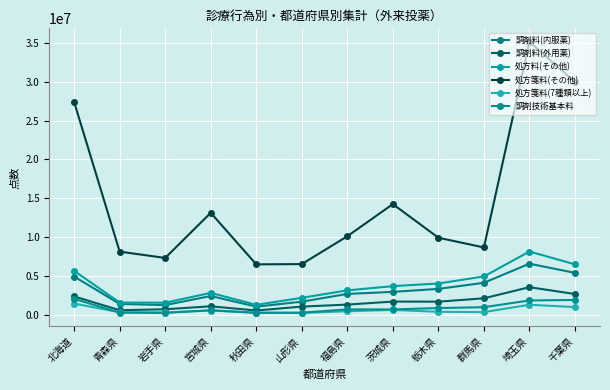

What position from the right is 山形県?

7